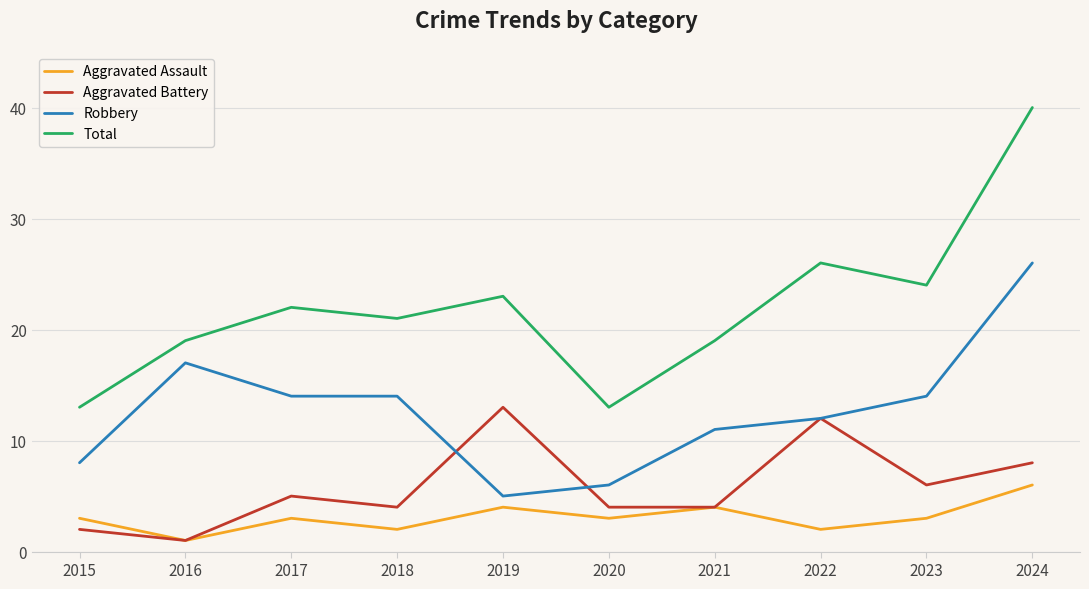

At which category does Aggravated Assault reach its first local valley?

2016